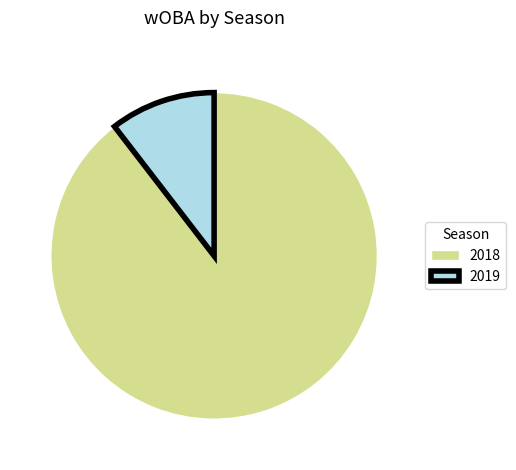

How many segments does this pie chart have?

2